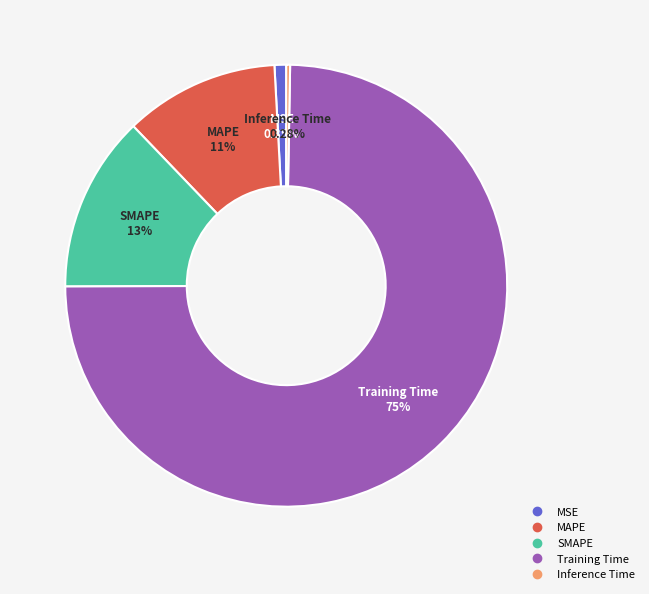

Count the number of slices in the pie.

5